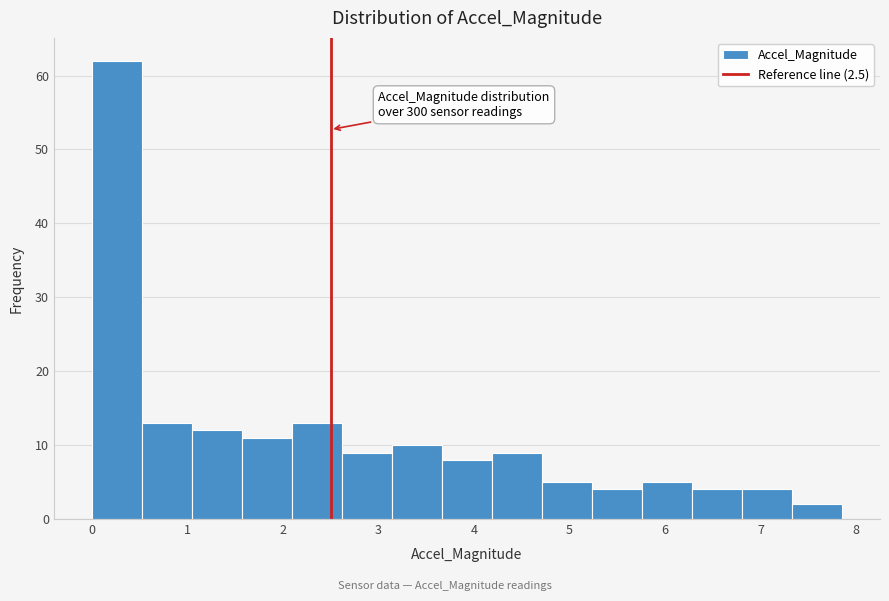

Over which range of the x-axis is the bar tallest?

0.0 to 0.5